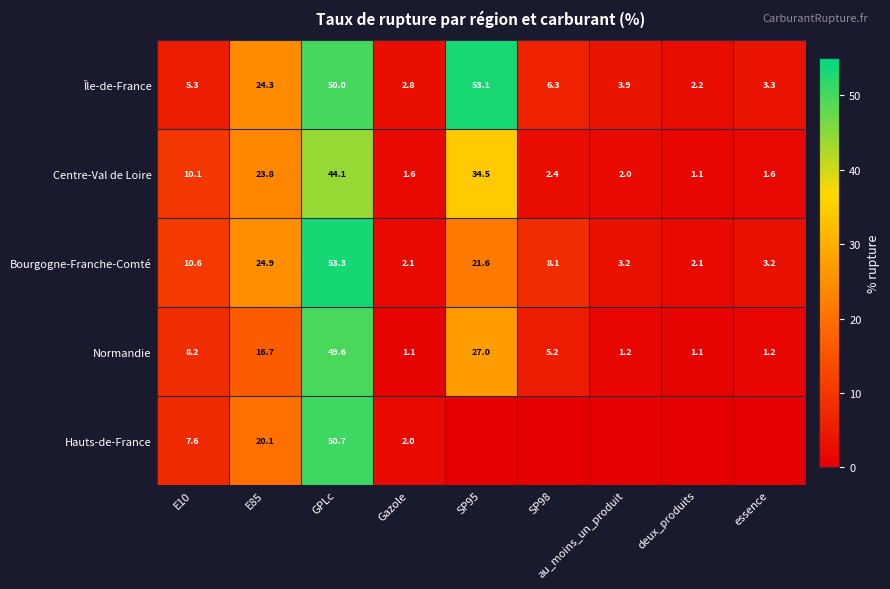

Between GPLc and Gazole, which series saw the biggest shift?

Bourgogne-Franche-Comté